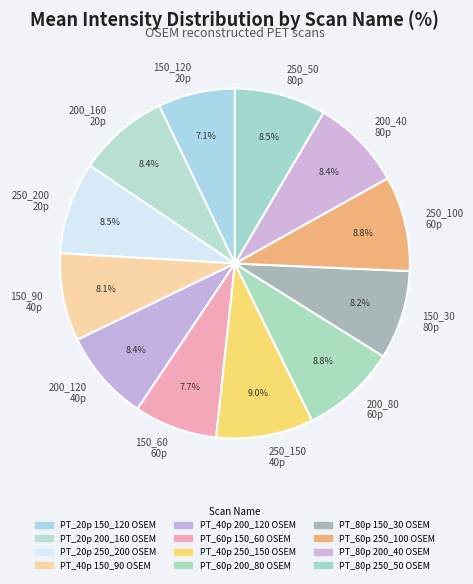

Approximately how many times larger is the value at 250_200 20p compared to 150_30 80p?

1.0